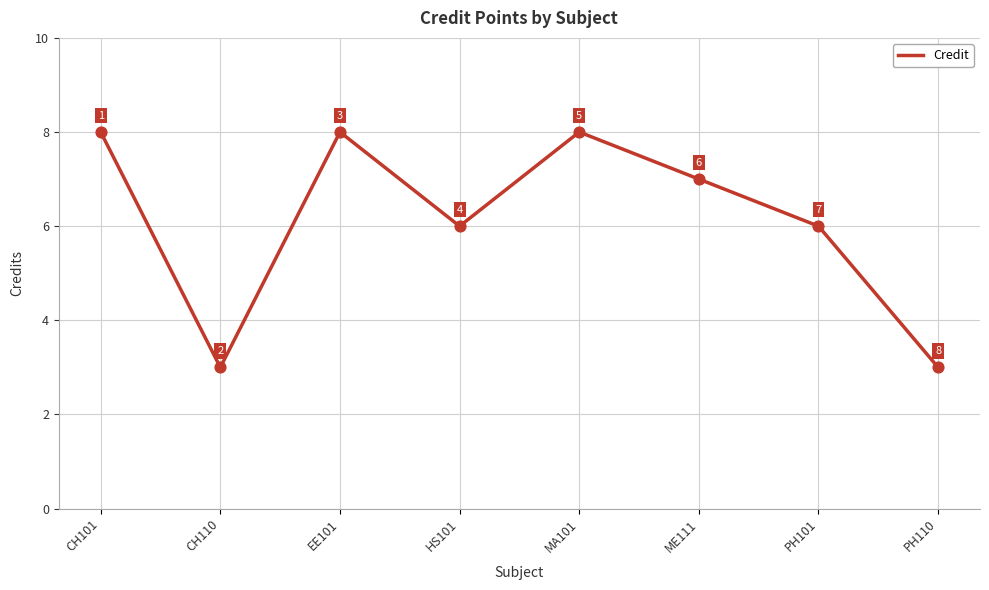

What is the change in value from CH101 to HS101?

-2